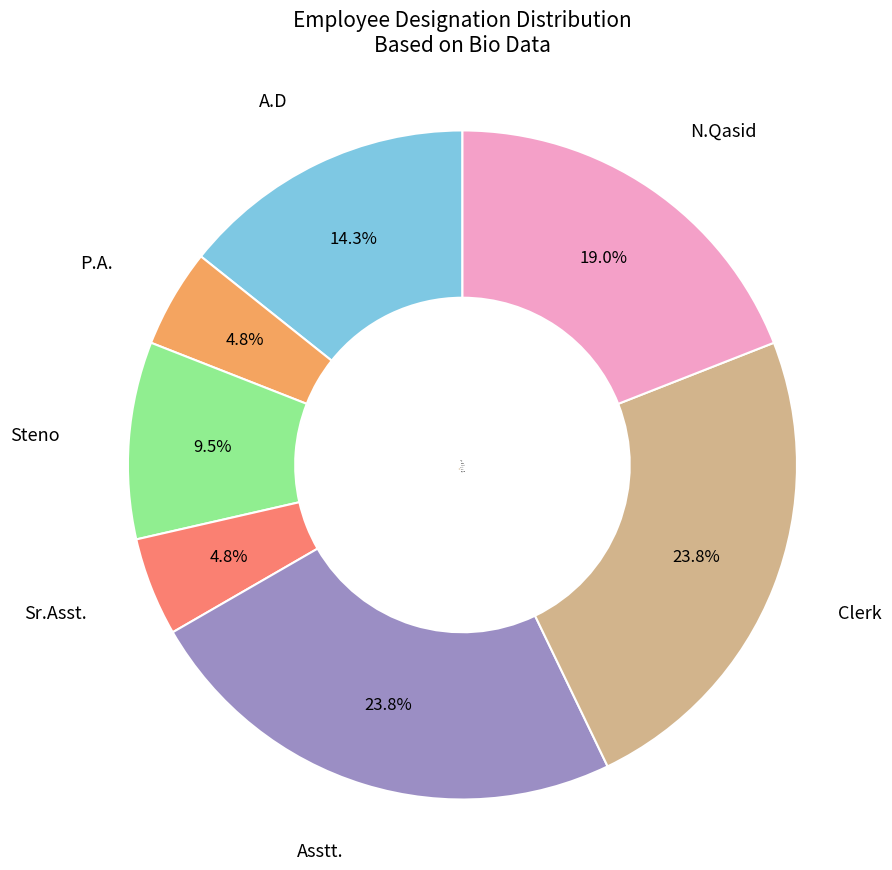

To the nearest percent, what percentage of the pie is Asstt.?

24%